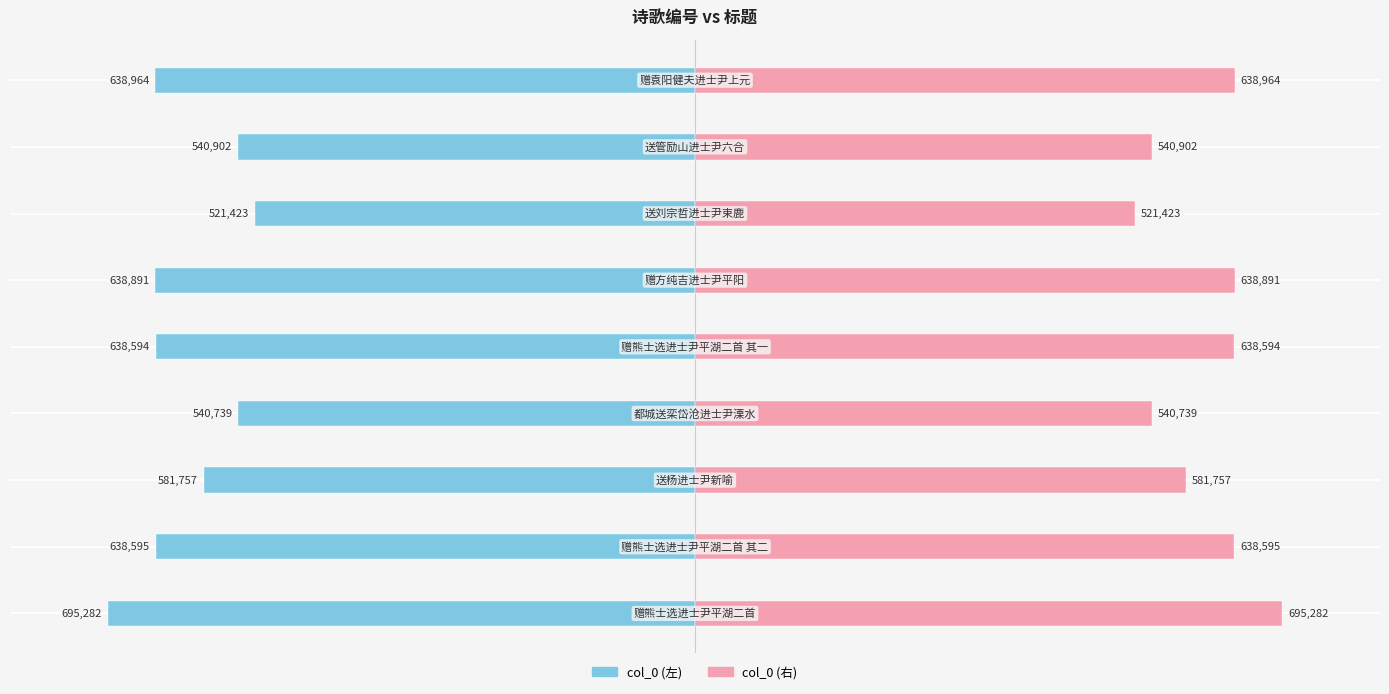

What are all the series names shown in the legend?

col_0 (left), col_0 (right)